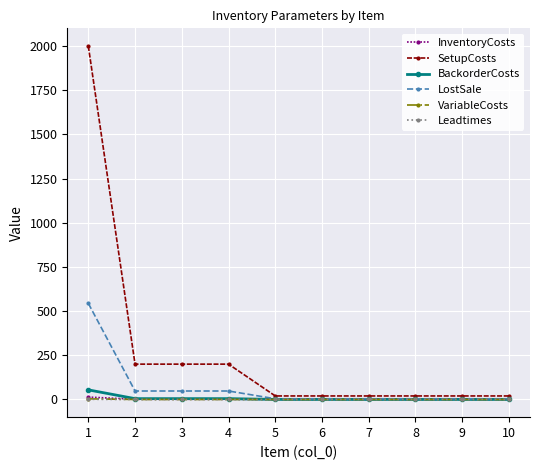

Which series has the widest spread of values?

SetupCosts